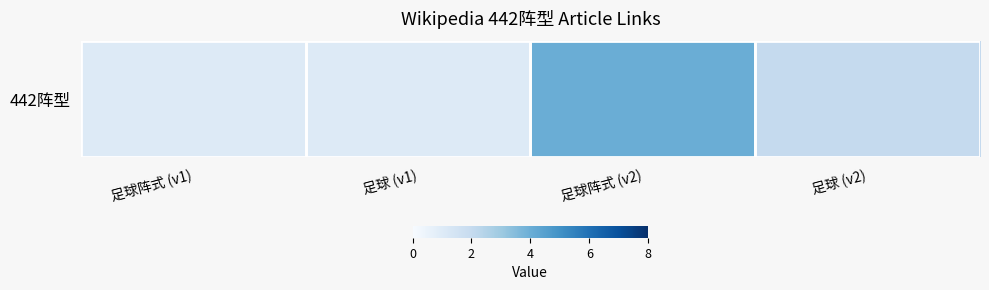

List the labels in order of value, smallest first.

足球阵式 (v1), 足球 (v1), 足球 (v2), 足球阵式 (v2)